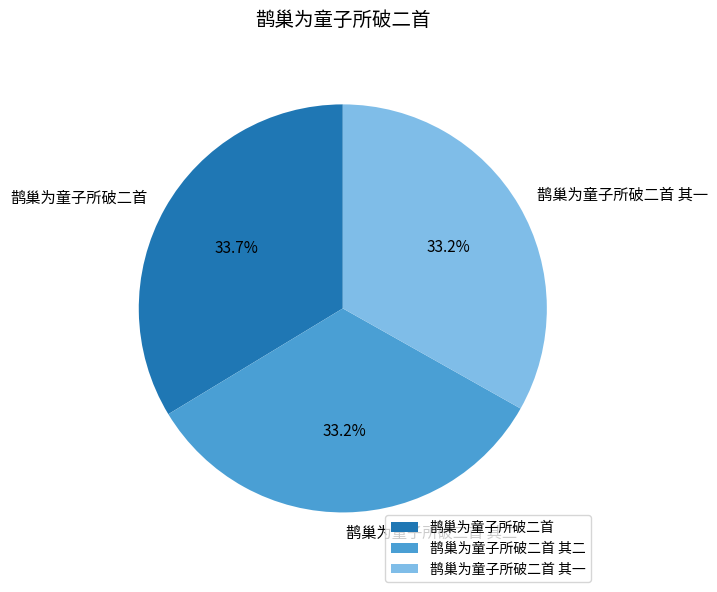

Count the number of slices in the pie.

3